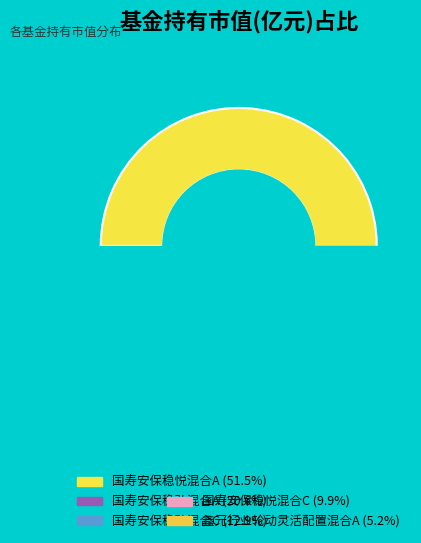

Between 国寿安保稳悦混合C and 国寿安保稳弘混合A, which is larger?

国寿安保稳弘混合A